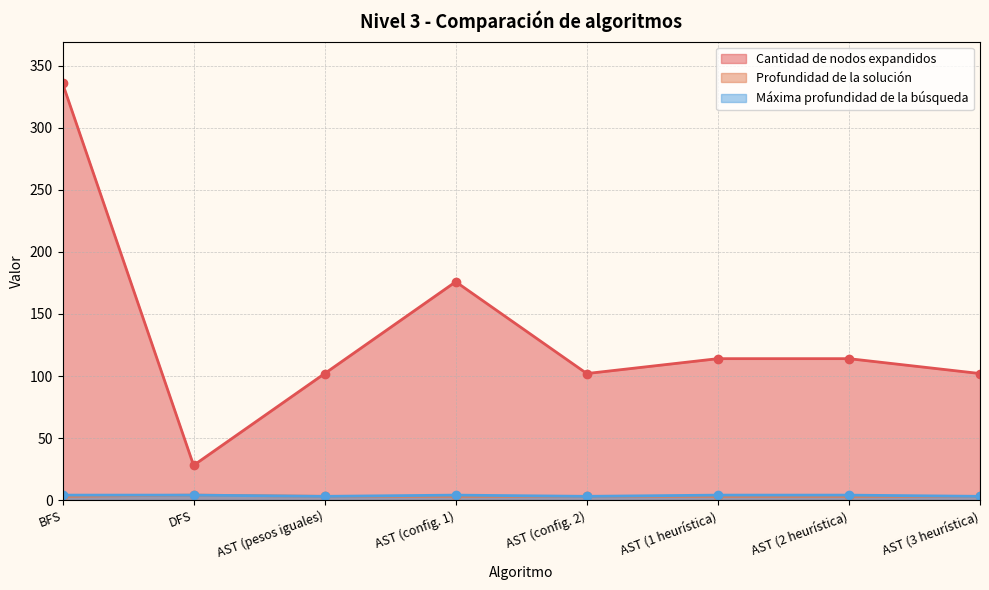

What is the label of the 2nd point from the right?

AST (2 heurística)